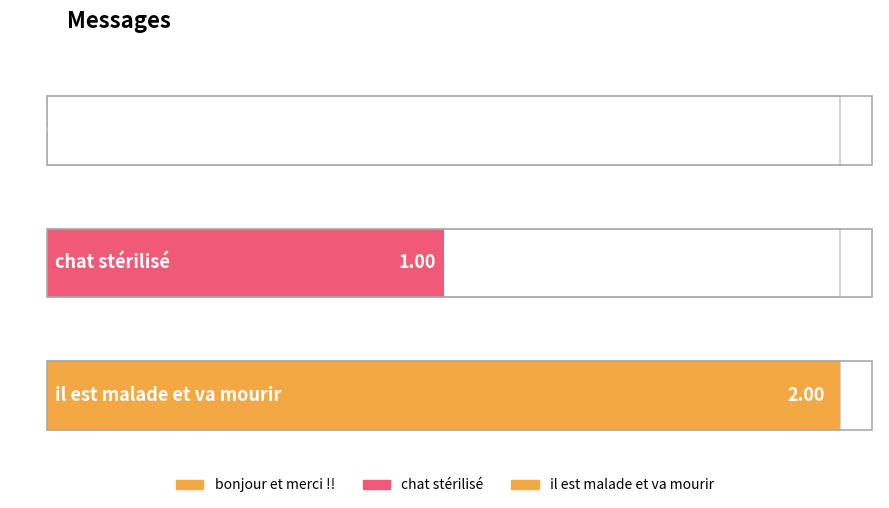

List the labels in order of value, smallest first.

bonjour et merci !!, chat stérilisé, il est malade et va mourir